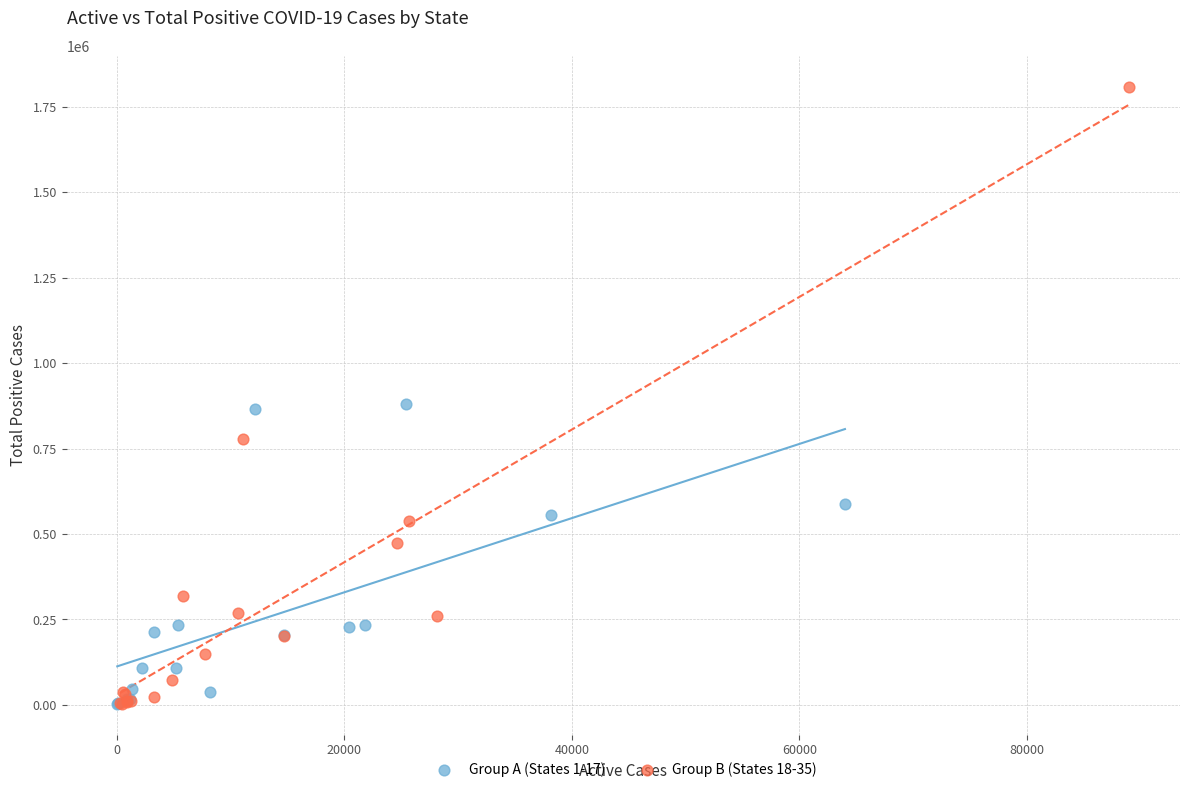

Which series has the widest spread of Y values?

Group B (States 18-35)